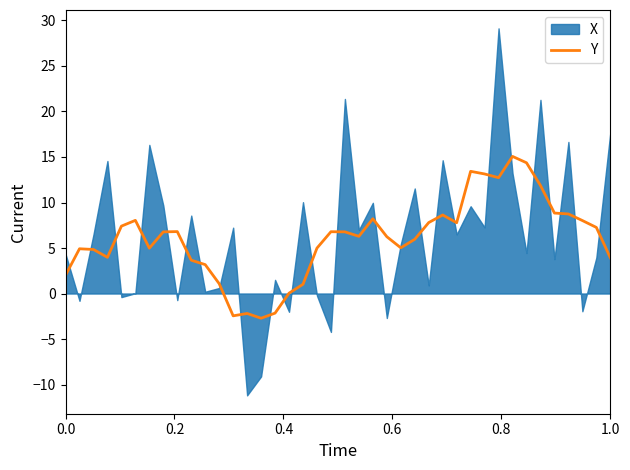

What is the minimum value for Y?

-2.7